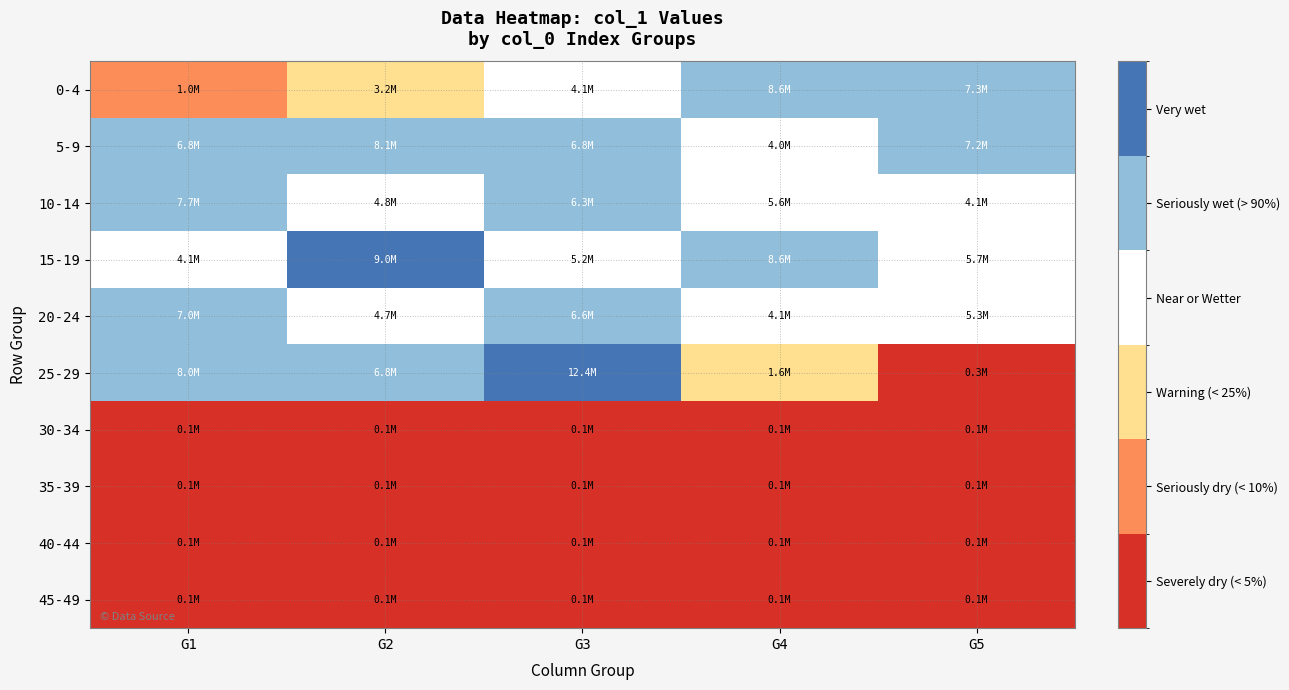

Which category has the highest value across all series?

G3